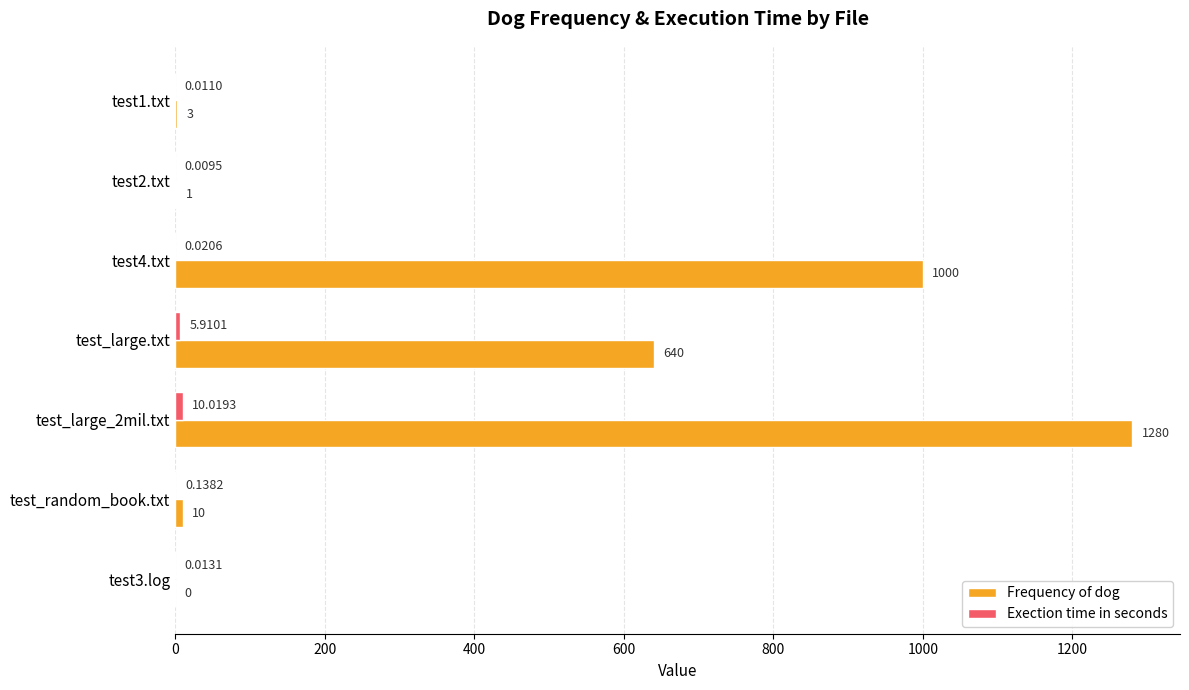

Which series changed the most between test1.txt and test_large_2mil.txt?

Frequency of dog